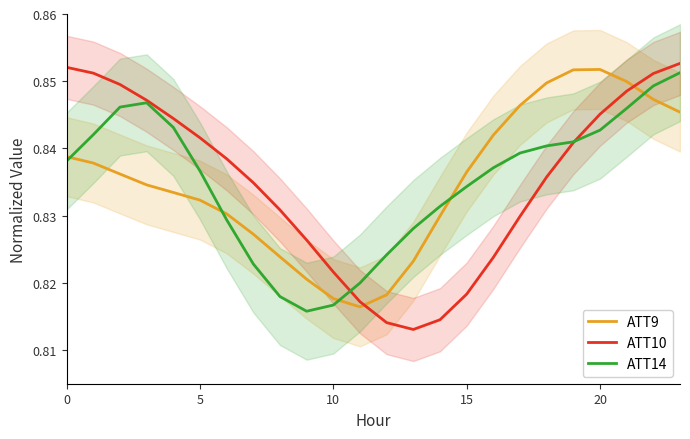

What is the sum of all ATT9 values?

20.0